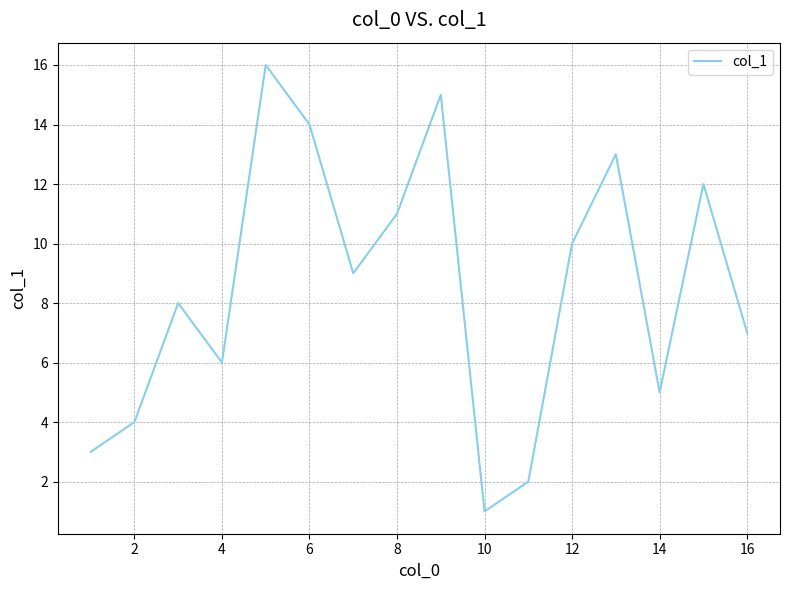

What is the difference between the maximum and minimum values?

15